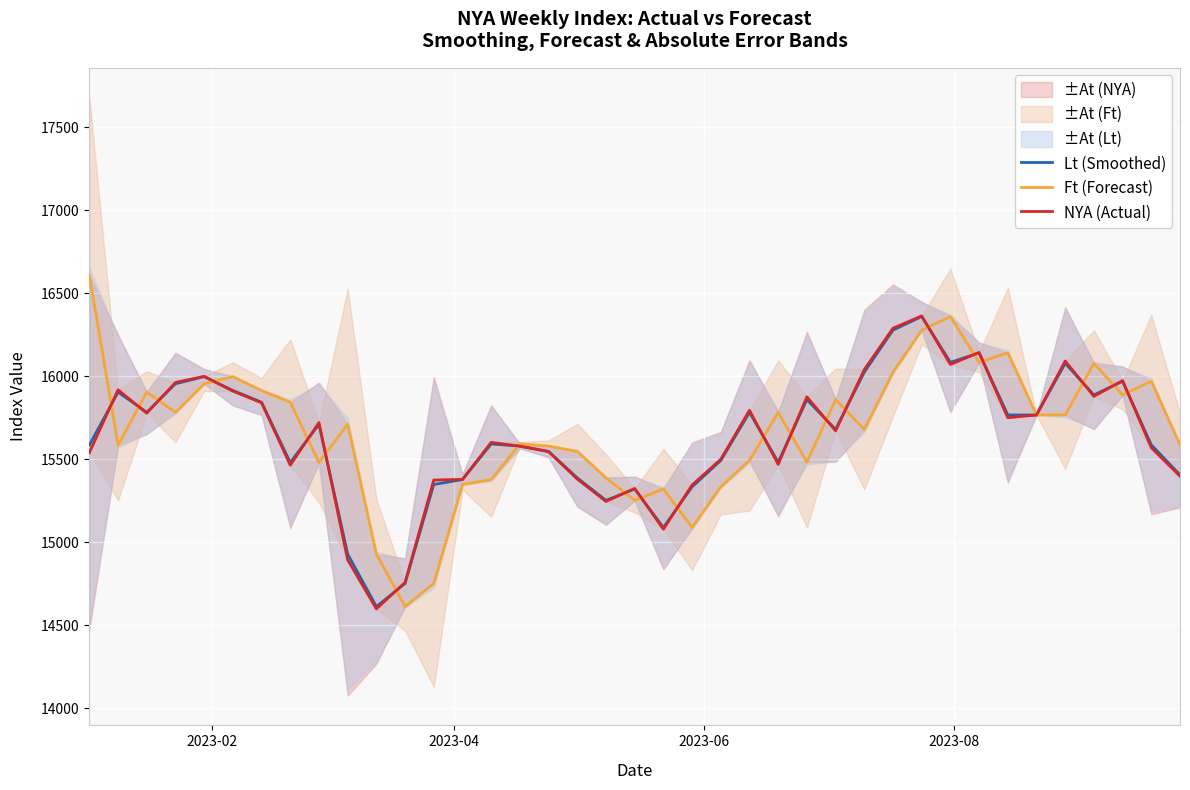

True or false: Ft (Forecast) has more than 0 interior local peaks.

True